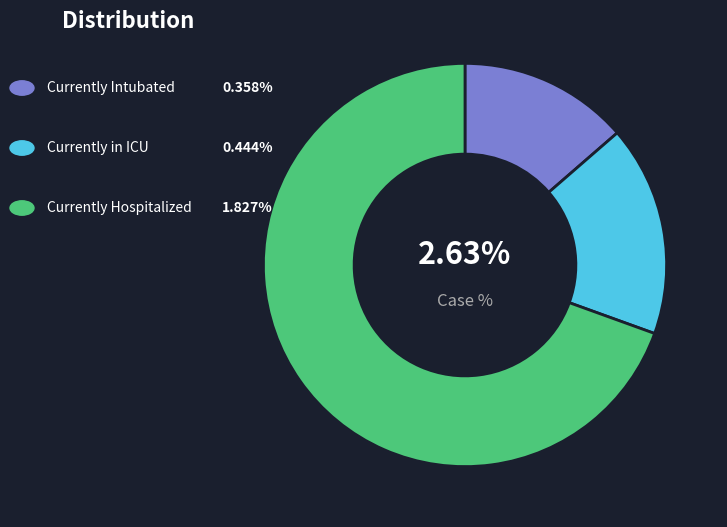

True or false: Currently Intubated accounts for 14% of the total.

True